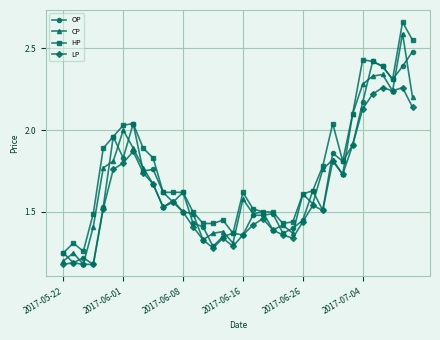

What is the maximum value for CP?

2.6